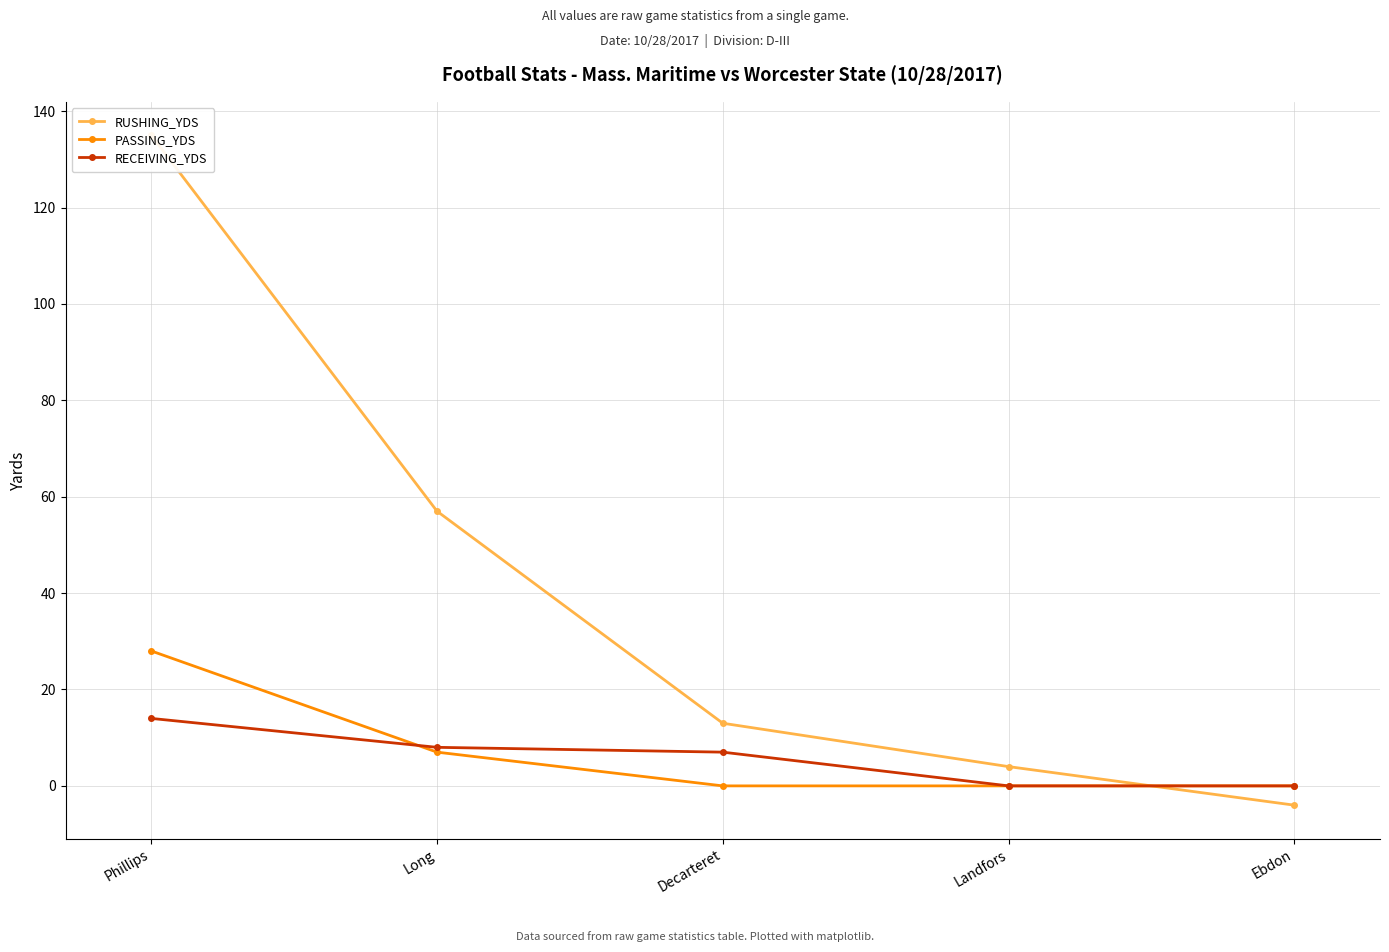

What value does the RECEIVING_YDS series have at Decarteret?

7